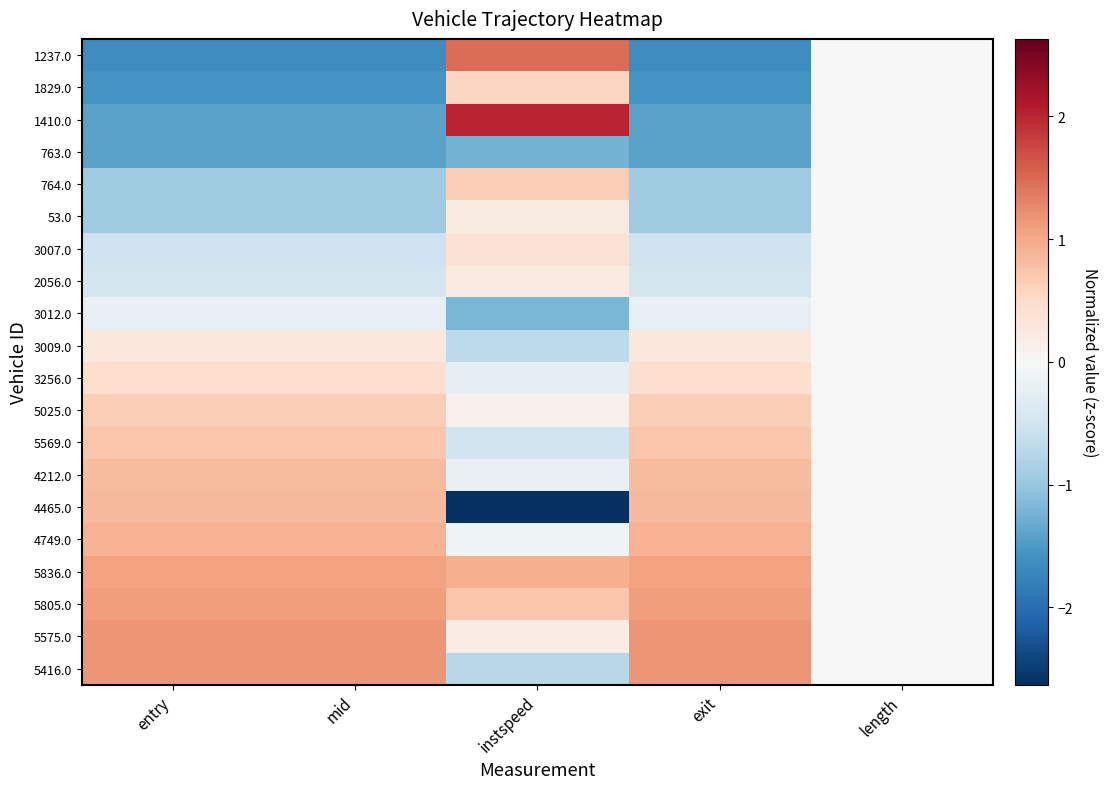

Rank the series at exit from highest to lowest value.

5416.0, 5575.0, 5805.0, 5836.0, 4749.0, 4465.0, 4212.0, 5569.0, 5025.0, 3256.0, 3009.0, 3012.0, 2056.0, 3007.0, 53.0, 764.0, 763.0, 1410.0, 1829.0, 1237.0